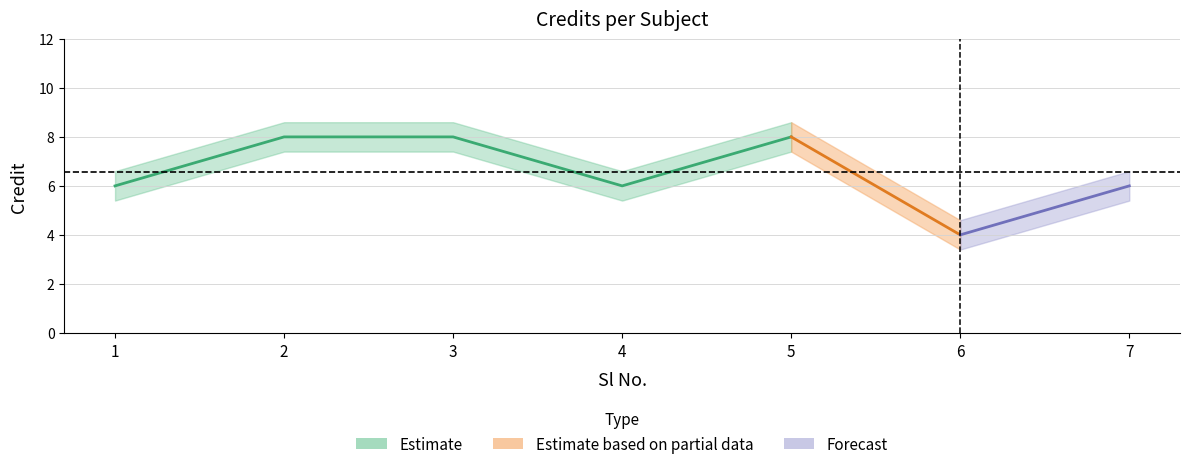

What is the value of the 3rd point from the left?

8